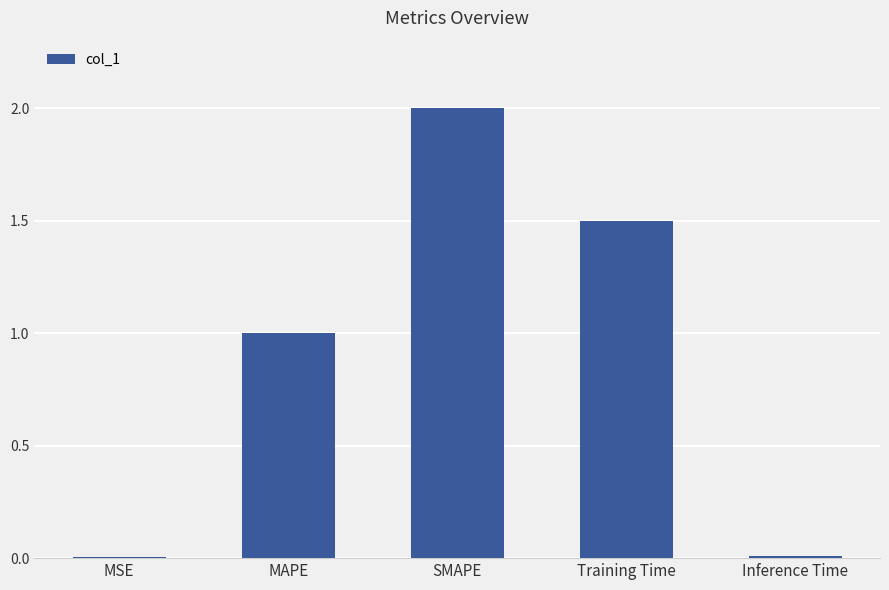

What is the label of the 3rd bar from the left?

SMAPE